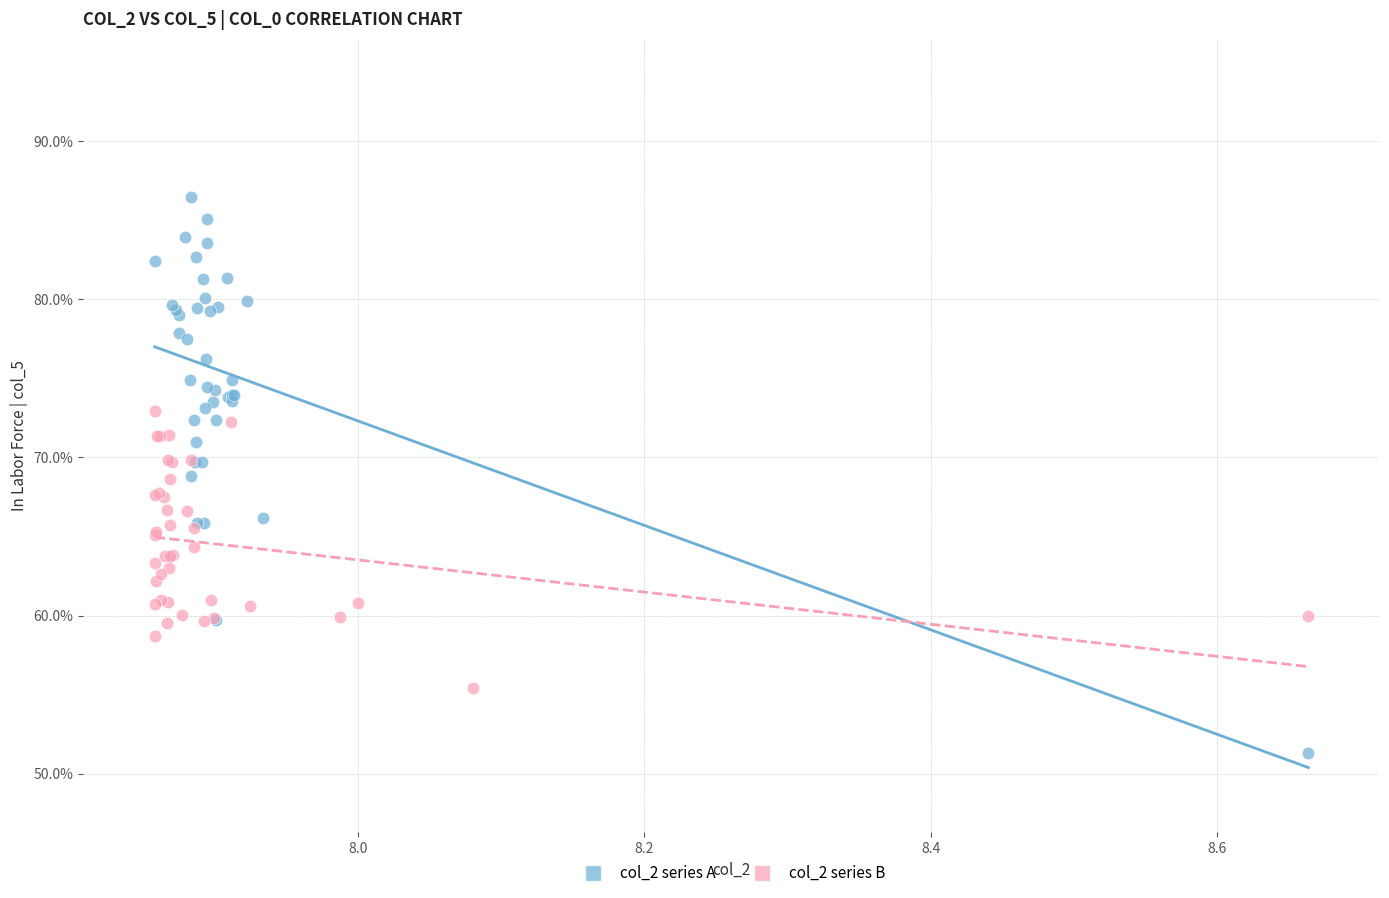

Which series contains the lowest Y value?

col_2 series A